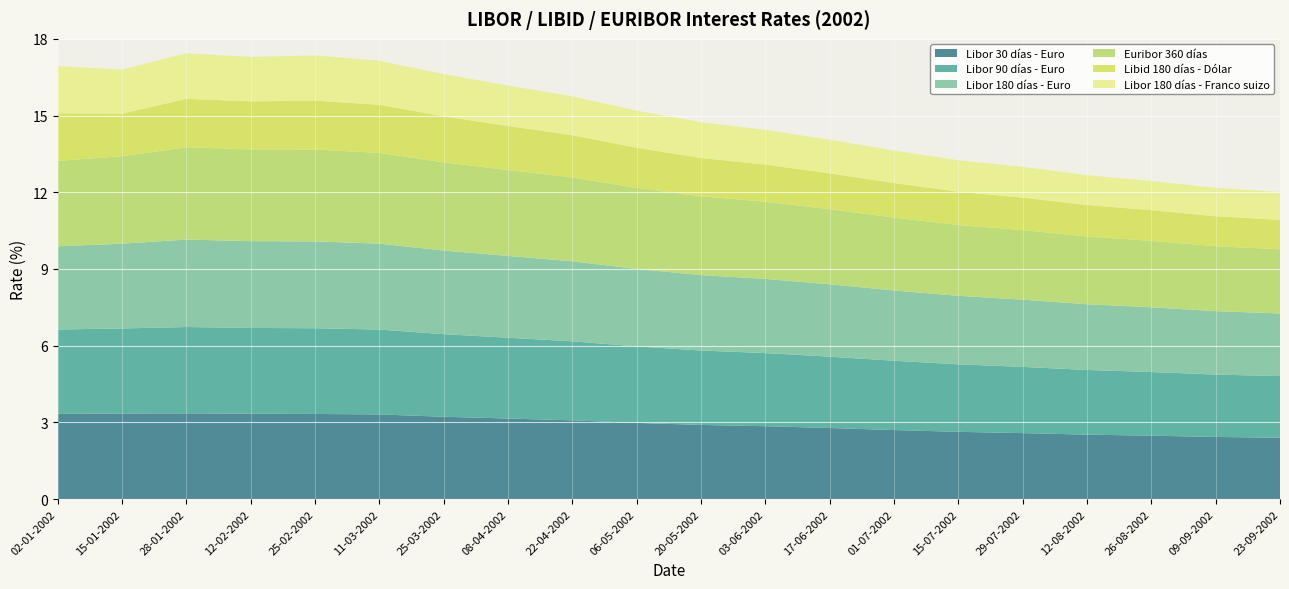

Reading left to right, what are all the values shown in this chart?

Libor 30 días - Euro: 3.3	3.3	3.4	3.3	3.3	3.3	3.2	3.1	3.1	3.0	2.9	2.9	2.8	2.7	2.6	2.6	2.5	2.5	2.4	2.4
Libor 90 días - Euro: 3.3	3.3	3.4	3.4	3.4	3.3	3.2	3.2	3.1	3.0	2.9	2.9	2.8	2.7	2.6	2.6	2.5	2.5	2.4	2.4
Libor 180 días - Euro: 3.3	3.3	3.4	3.4	3.4	3.4	3.3	3.2	3.1	3.0	3.0	2.9	2.8	2.8	2.7	2.6	2.6	2.5	2.5	2.5
Euribor 360 días: 3.3	3.4	3.6	3.6	3.6	3.5	3.5	3.4	3.3	3.2	3.1	3.0	2.9	2.9	2.8	2.7	2.6	2.6	2.5	2.5
Libid 180 días - Dólar: 1.9	1.7	1.9	1.9	1.9	1.9	1.8	1.7	1.6	1.6	1.5	1.4	1.4	1.4	1.3	1.3	1.2	1.2	1.2	1.1
Libor 180 días - Franco suizo: 1.8	1.7	1.8	1.7	1.8	1.7	1.6	1.6	1.5	1.4	1.4	1.4	1.3	1.3	1.2	1.2	1.2	1.1	1.1	1.1